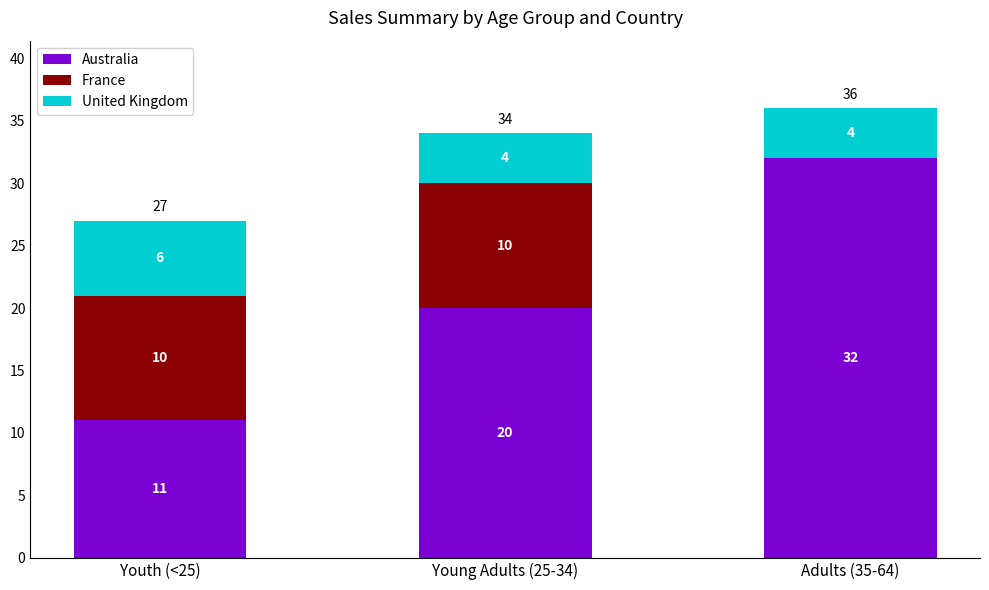

At which category is the sum across all series the highest?

Adults (35-64)